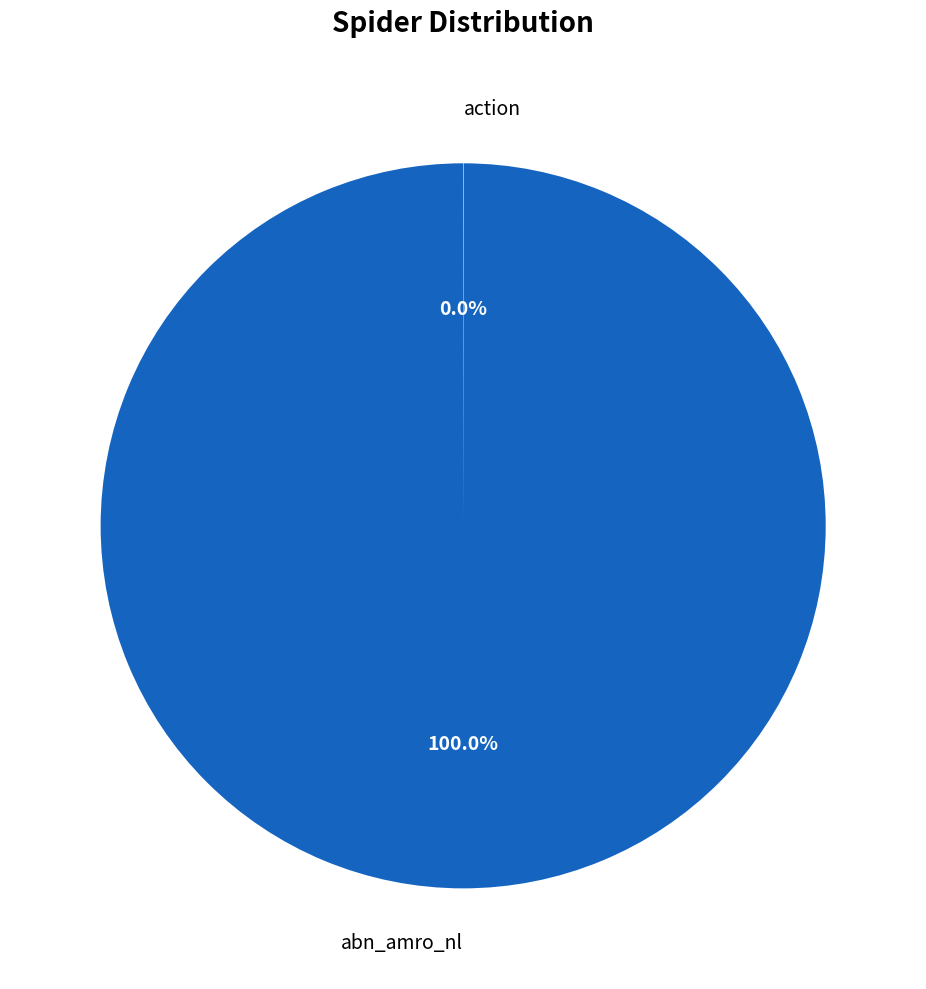

Does abn_amro_nl account for over 50% of the chart?

Yes